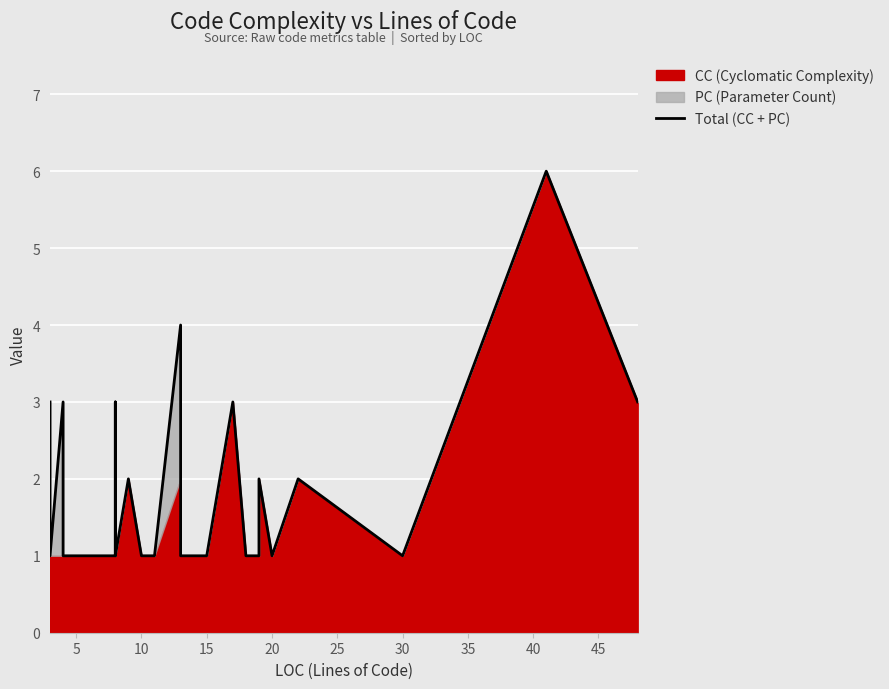

What is the smallest value displayed?

1